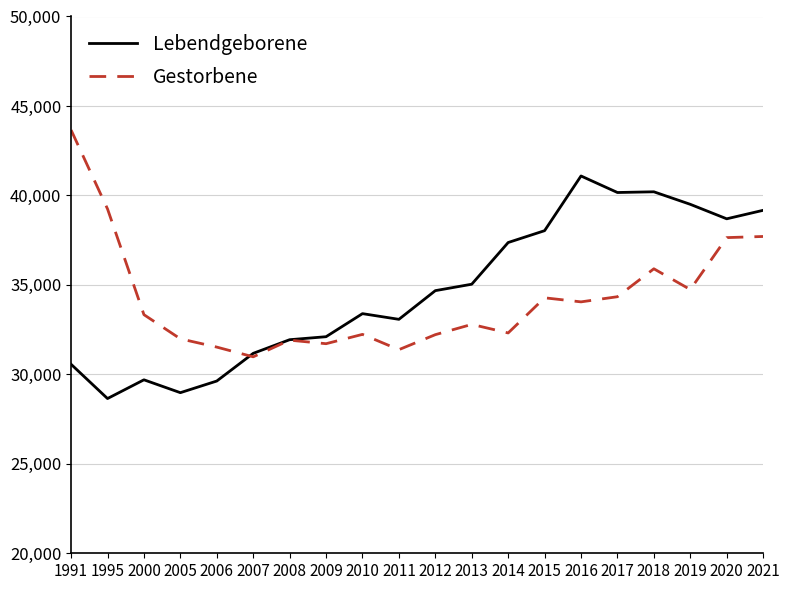

What is the total value across all series at 1995?

67893